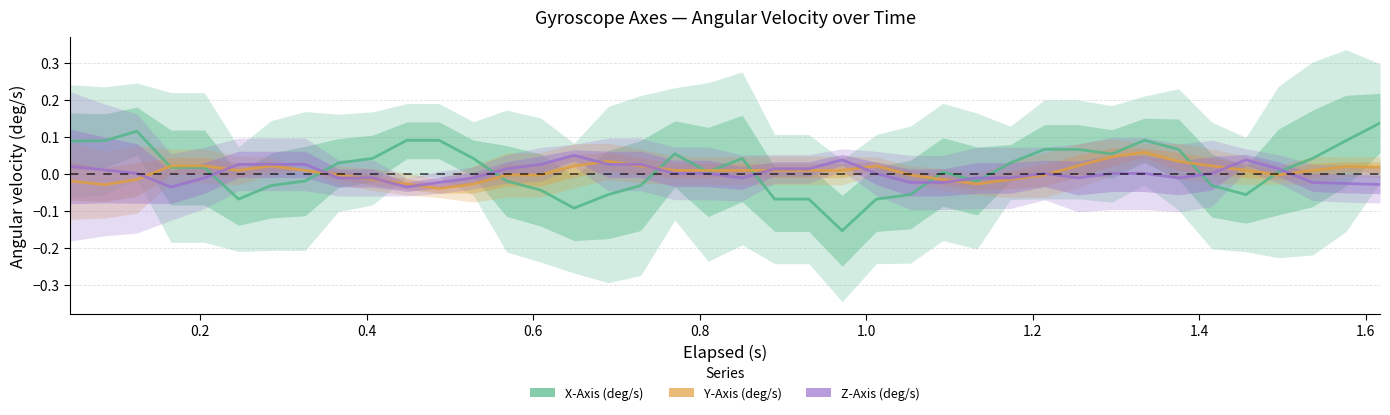

True or false: Z-Axis (deg/s) has more than 0 points higher than both neighbors.

True